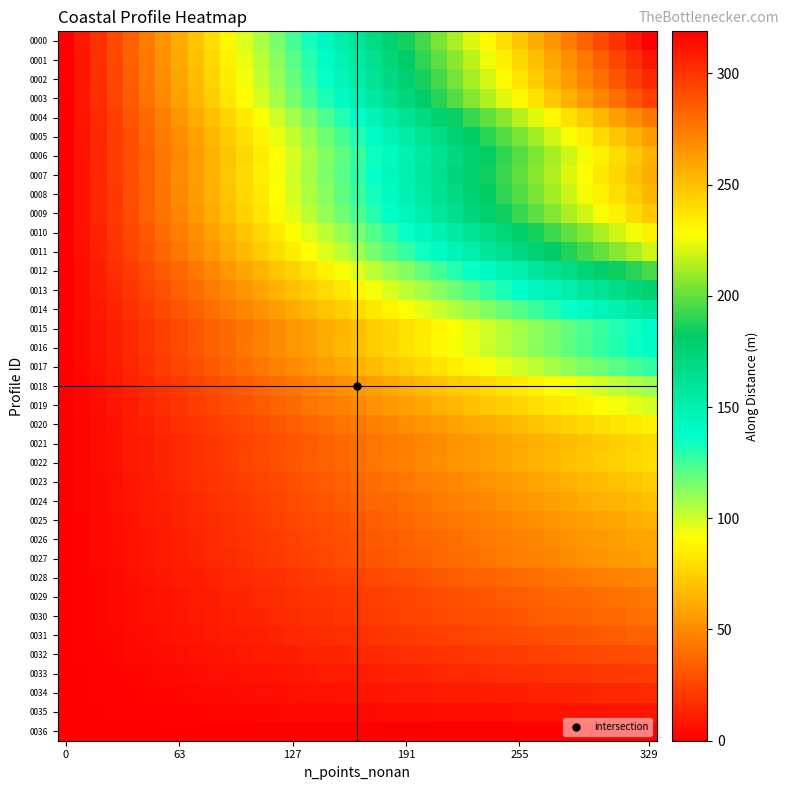

List the series in order of their peak value, lowest first.

0036, 0035, 0034, 0033, 0032, 0031, 0030, 0029, 0028, 0027, 0026, 0025, 0024, 0023, 0021, 0022, 0020, 0019, 0018, 0017, 0015, 0016, 0014, 0013, 0012, 0011, 0010, 0009, 0008, 0006, 0007, 0005, 0004, 0003, 0002, 0001, 0000